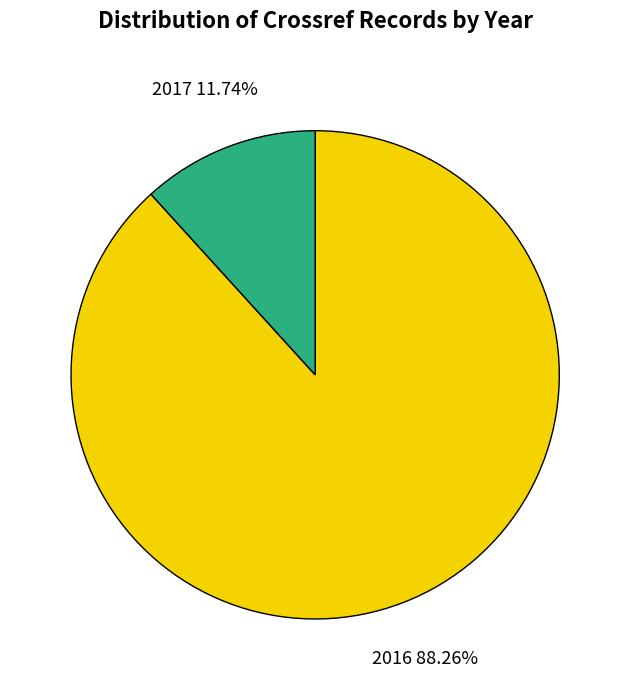

Which category has the biggest portion of the pie?

2016